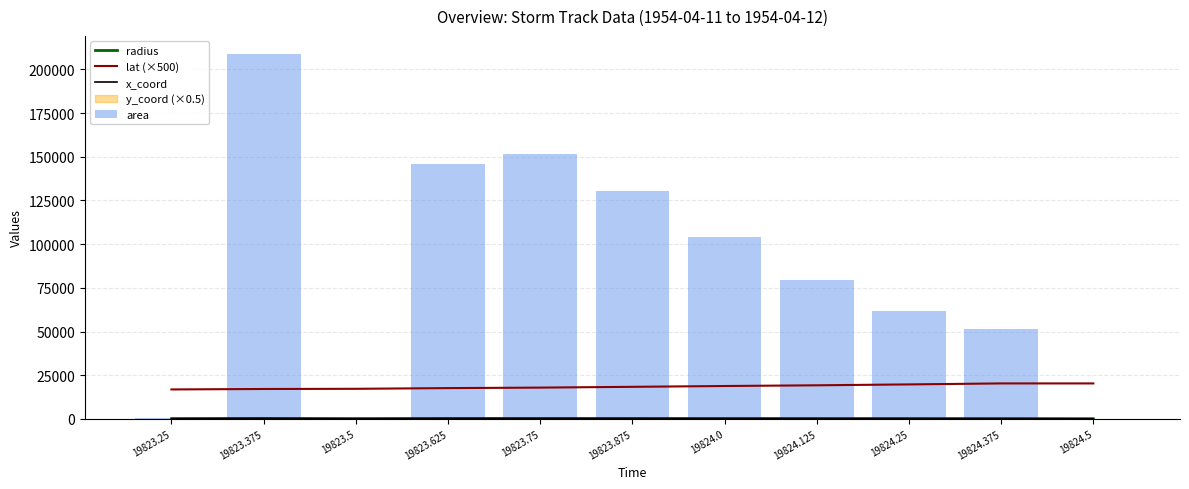

At which label is area closest to 104375?

19824.0